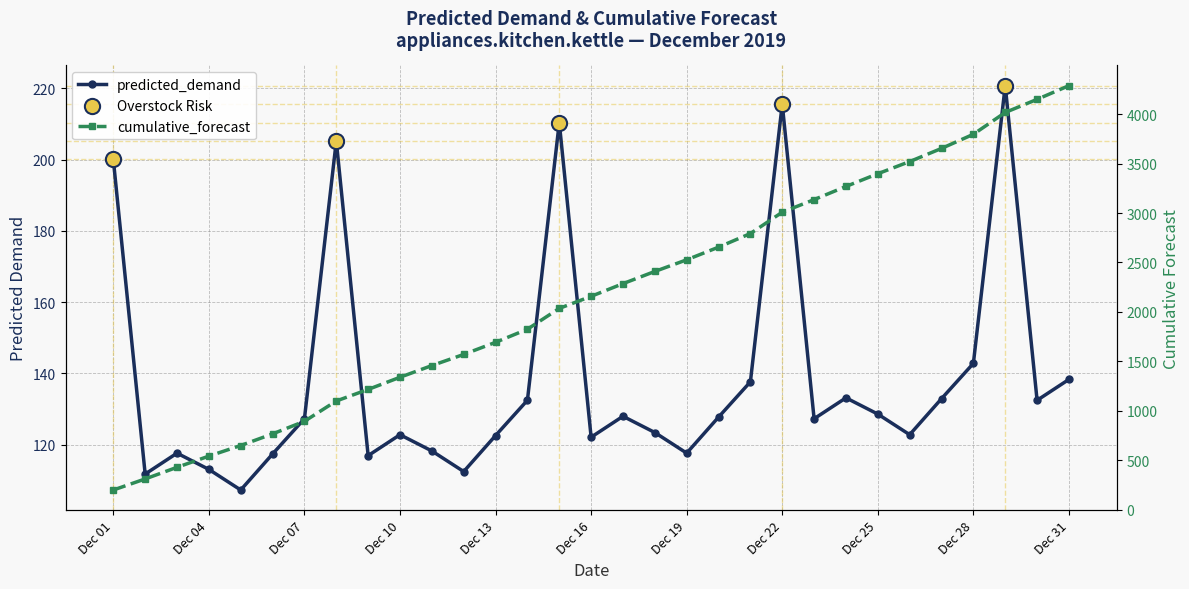

Is the value of predicted_demand at 2019-12-11 greater than the value of cumulative_forecast at 2019-12-04?

No